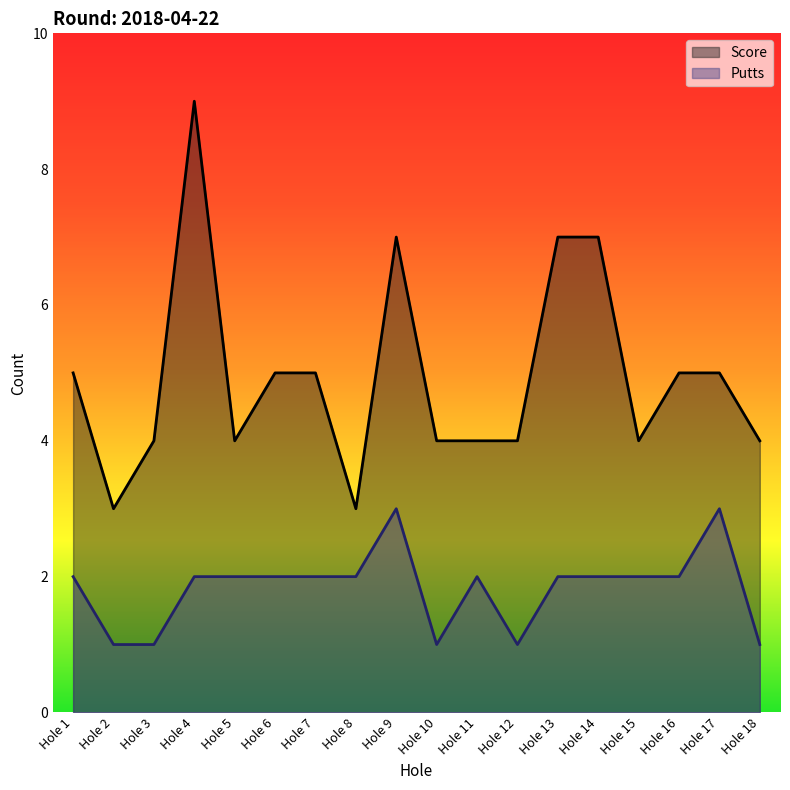

What is the spread (max minus min) of values at Hole 12?

3